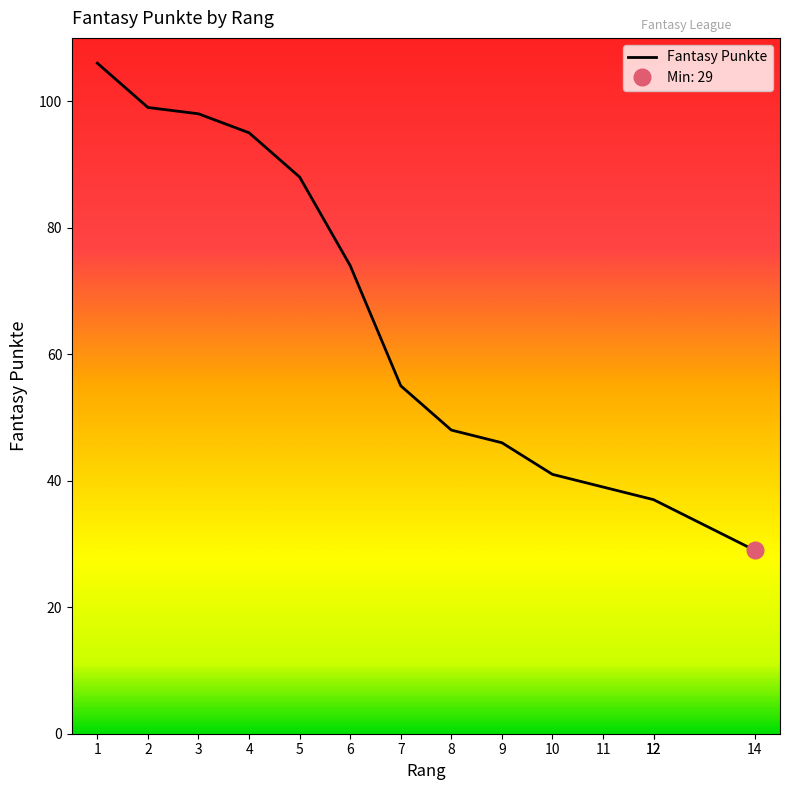

Approximately how many times larger is the value at 6 compared to 1?

0.7